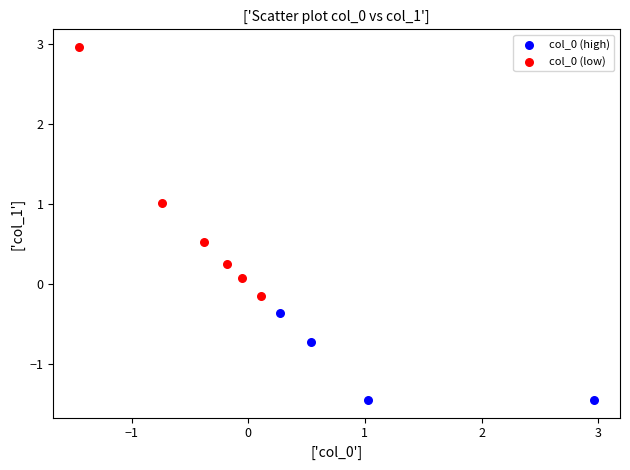

Which series reaches the maximum Y coordinate?

col_0 (low)